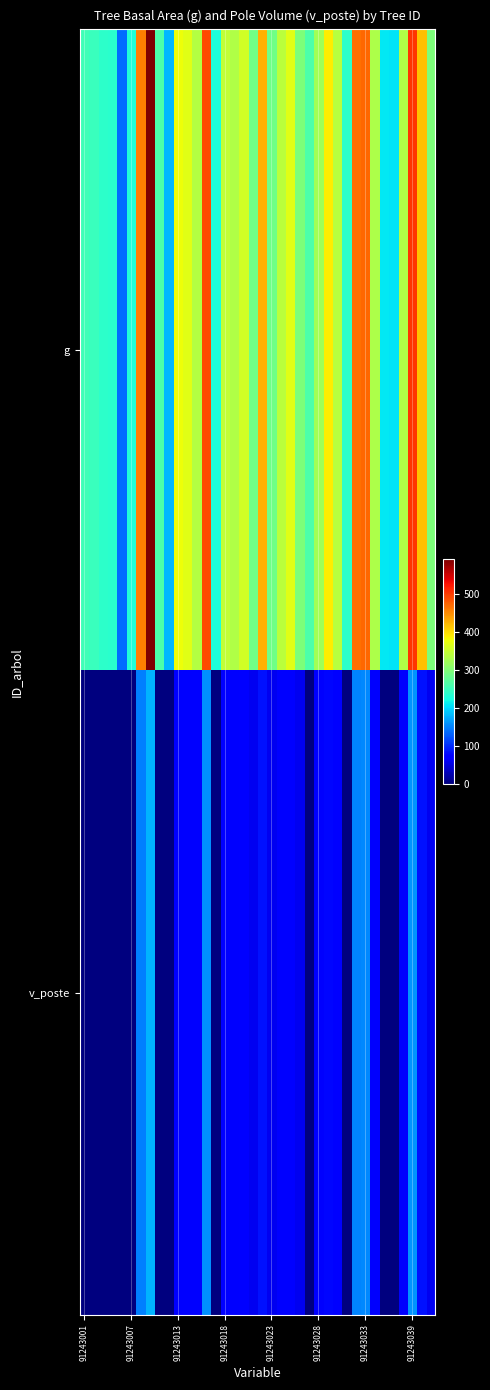

Reading left to right, list all the values displayed in this chart.

g: 252.1	248.2	238.5	235.0	137.9	228.8	456.4	589.6	260.8	180.3	377.0	367.2	335.0	488.9	226.7	343.4	331.8	356.3	286.2	425.9	287.7	339.9	368.5	297.0	260.7	321.9	387.1	337.7	238.4	465.4	471.7	331.0	208.8	205.7	332.9	504.3	416.6	296.3
v_poste: 0.0	0.0	0.0	0.0	0.0	0.0	149.1	178.5	0.0	0.0	75.4	73.5	67.1	157.6	0.0	68.8	66.6	71.4	57.6	84.7	58.0	68.2	73.6	59.7	0.0	64.7	77.4	67.7	0.0	151.9	154.1	66.4	0.0	0.0	66.7	160.5	83.0	59.5